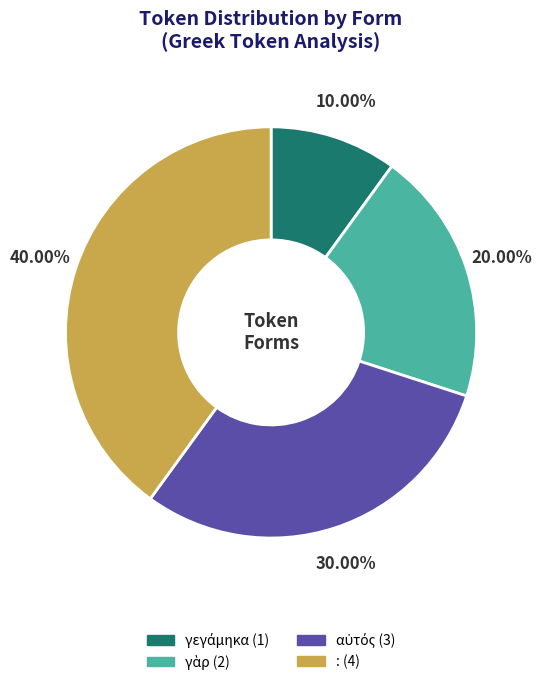

Is : the majority of the pie?

No